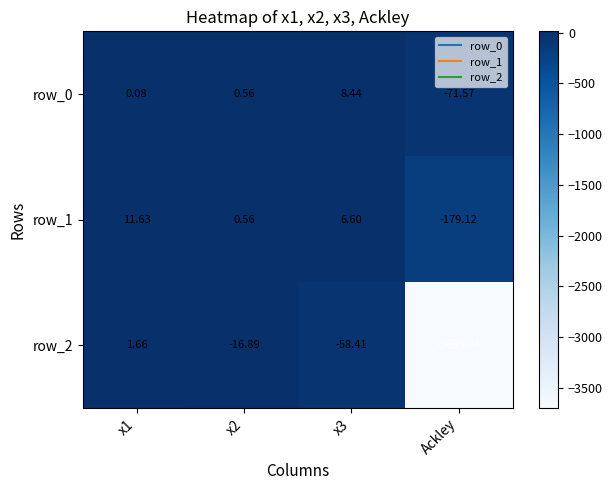

What is the minimum value shown in the chart?

-3699.6